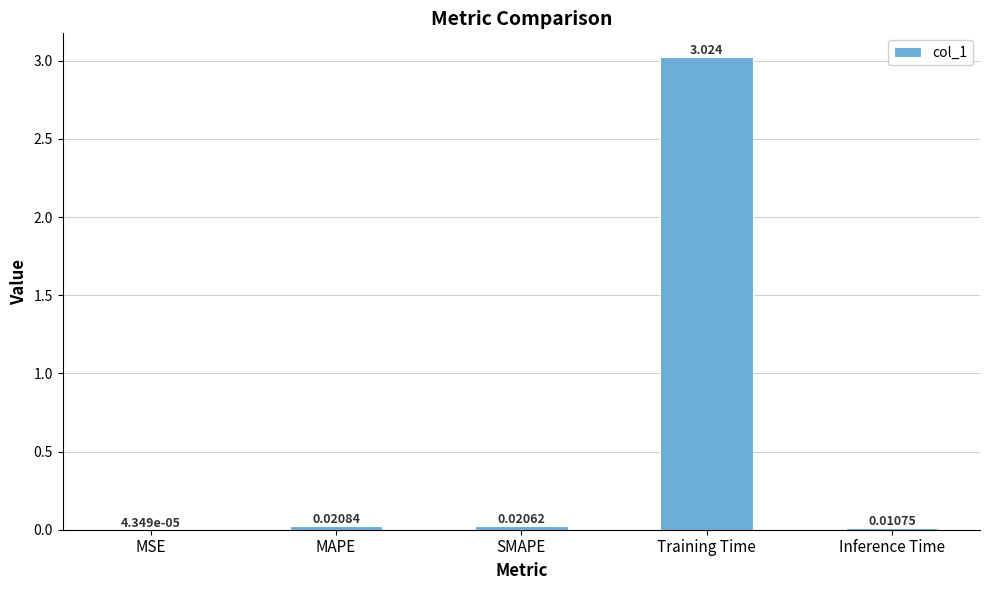

Are the bars grouped side by side (vs. stacked)?

No